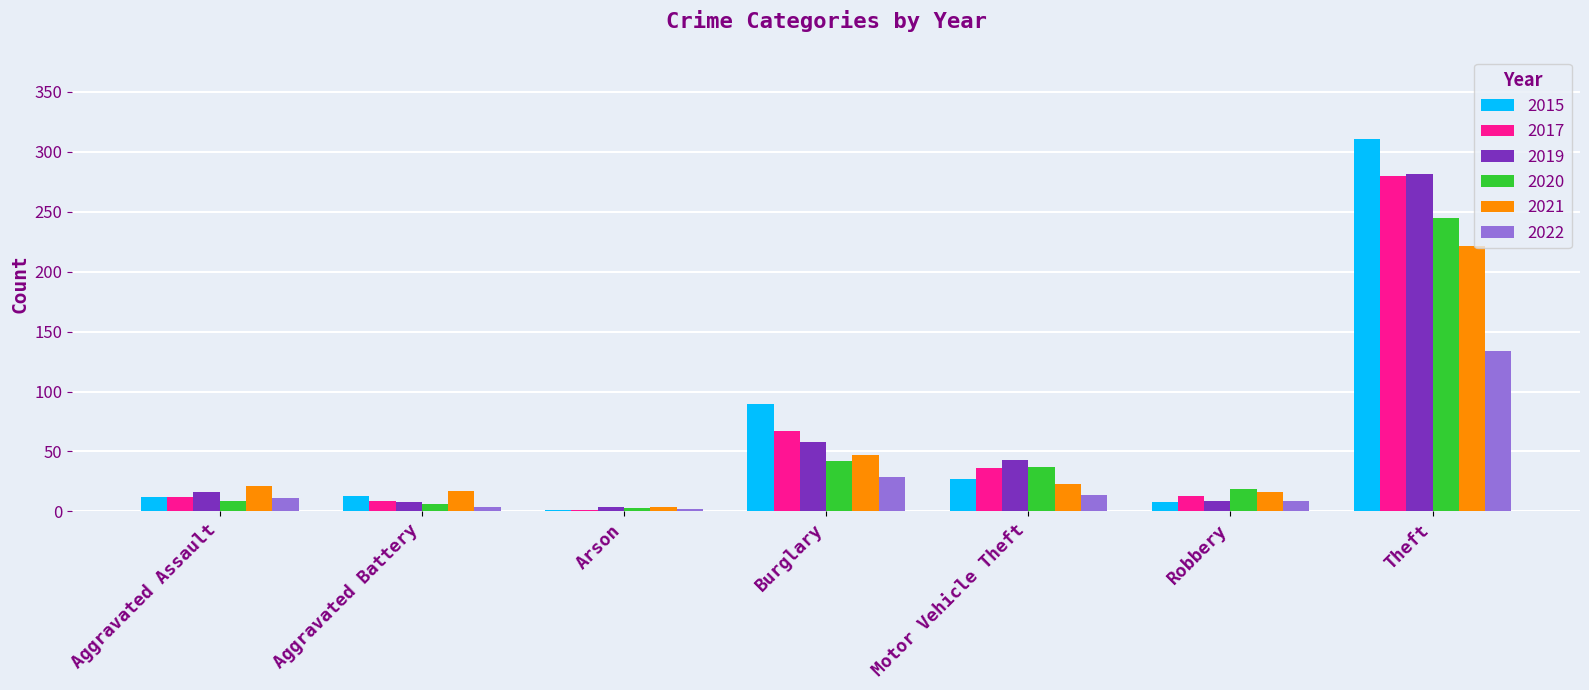

The 2019 series shows 281 at Theft. True or false?

True